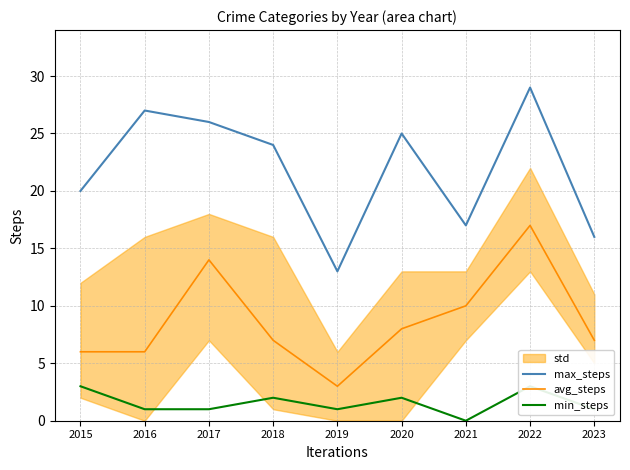

How many interior local valleys does the min_steps series have?

2